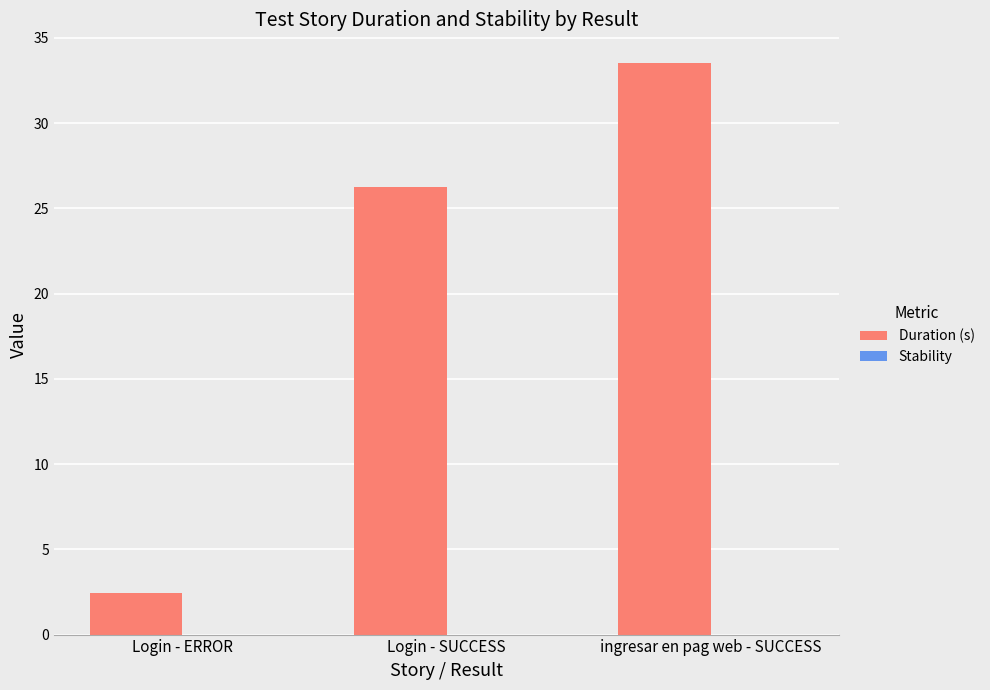

List the labels in order of value, largest first.

ingresar en pag web - SUCCESS, Login - SUCCESS, Login - ERROR